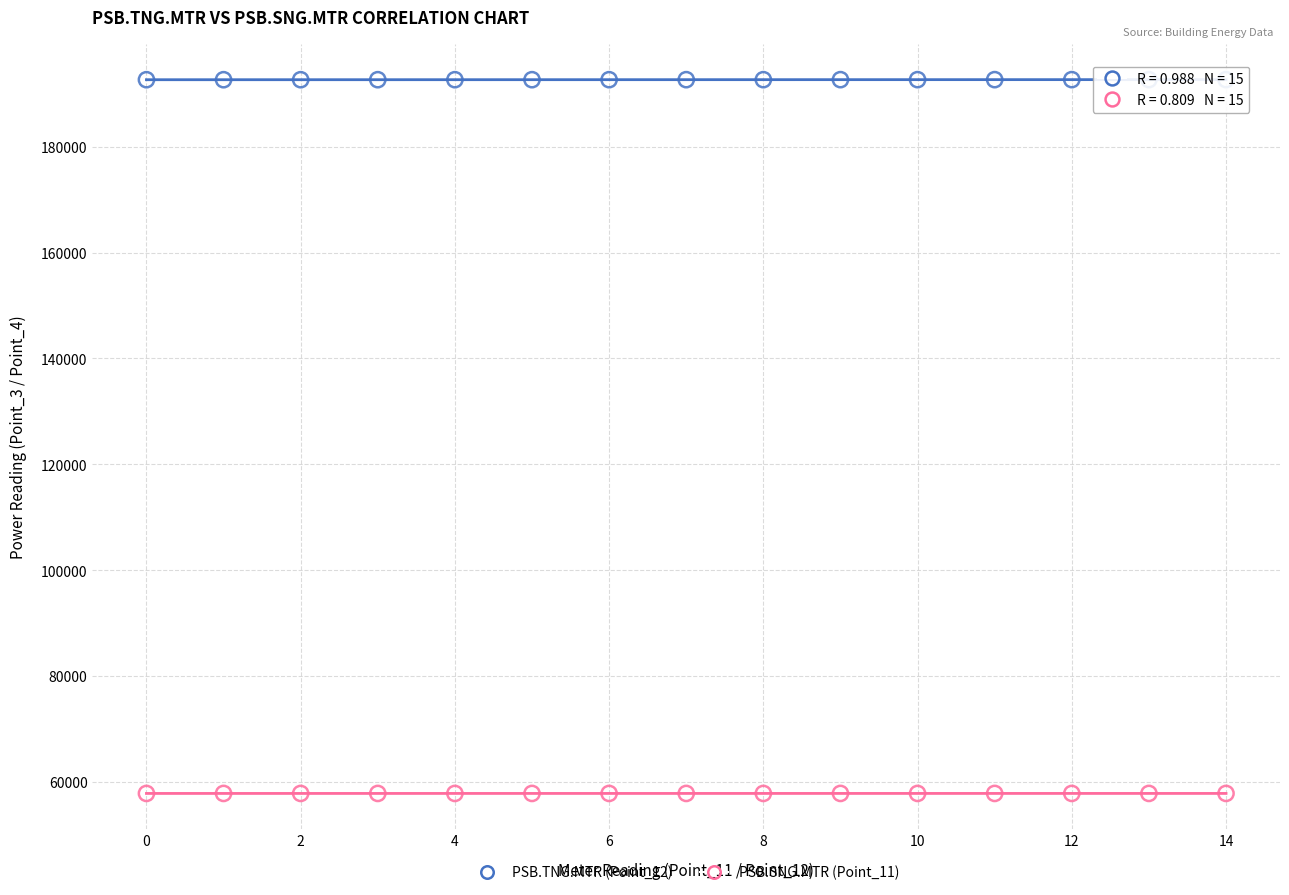

Which series reaches the maximum Y coordinate?

PSB.TNG.MTR (Point_12)